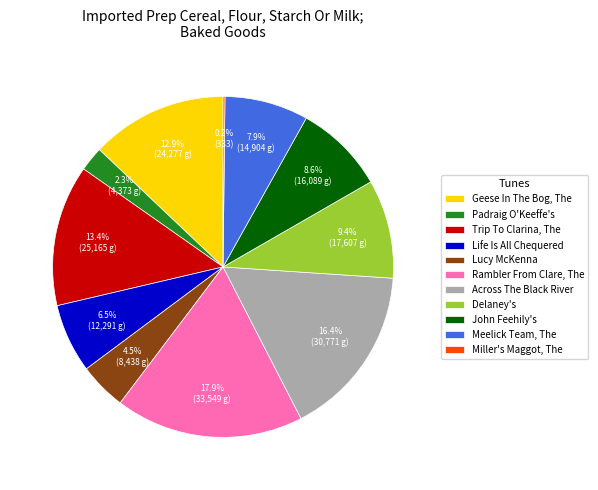

What is the ratio of the value at Meelick Team, The to the value at Delaney's?

0.8